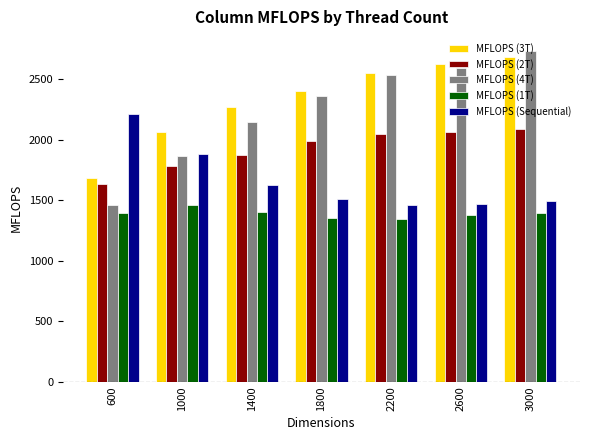

Which series has the largest total across all categories?

MFLOPS (3T)